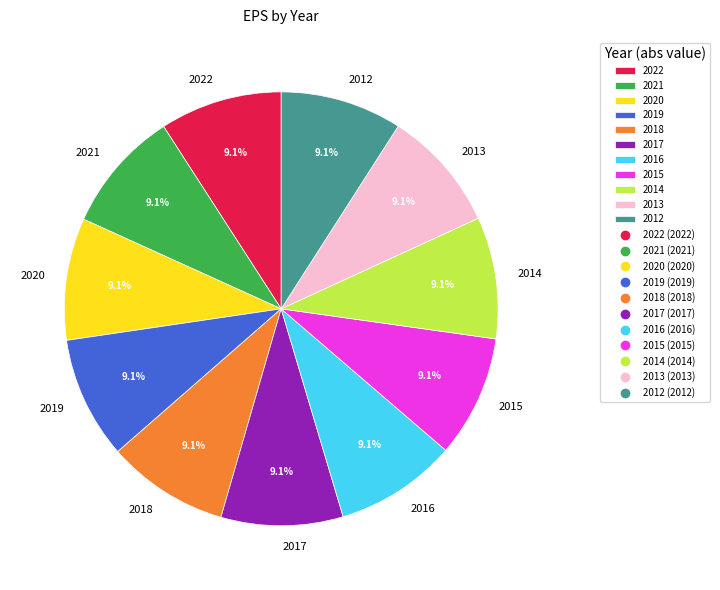

How many slices are in this pie chart?

11